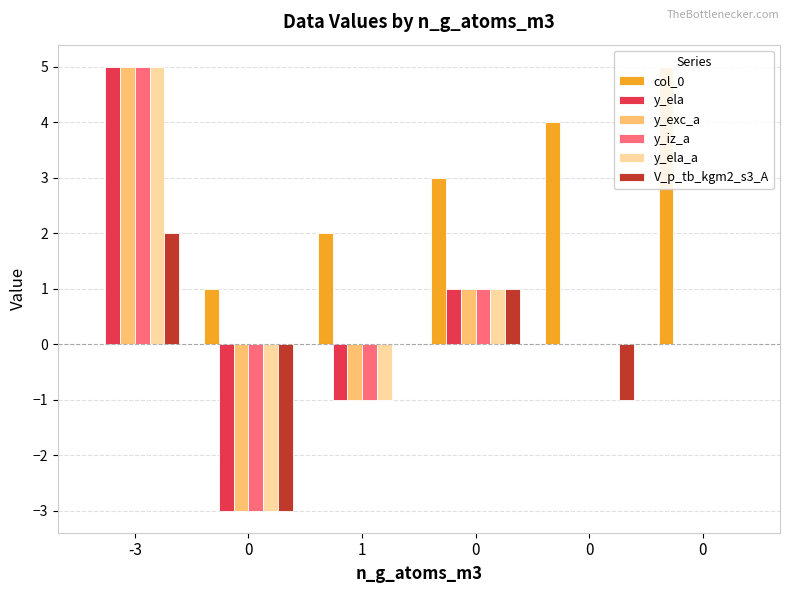

How many positive values does the y_ela_a series have?

2